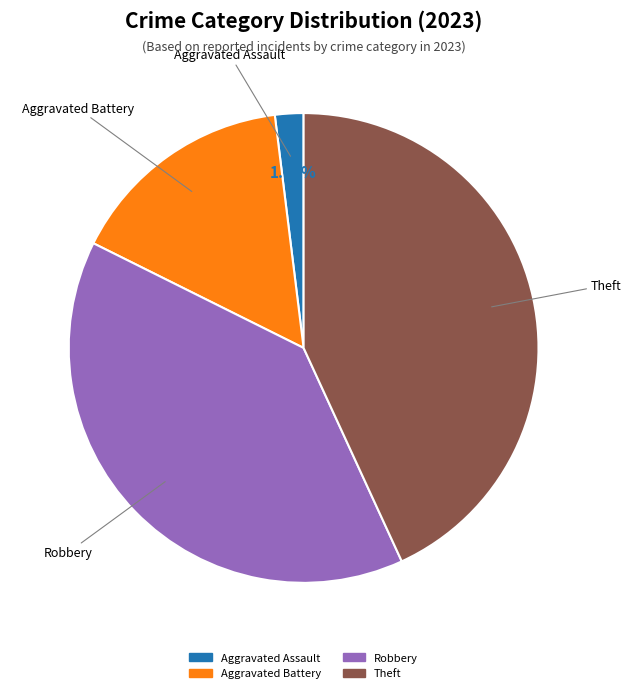

Is there any slice that represents more than half of the pie?

No